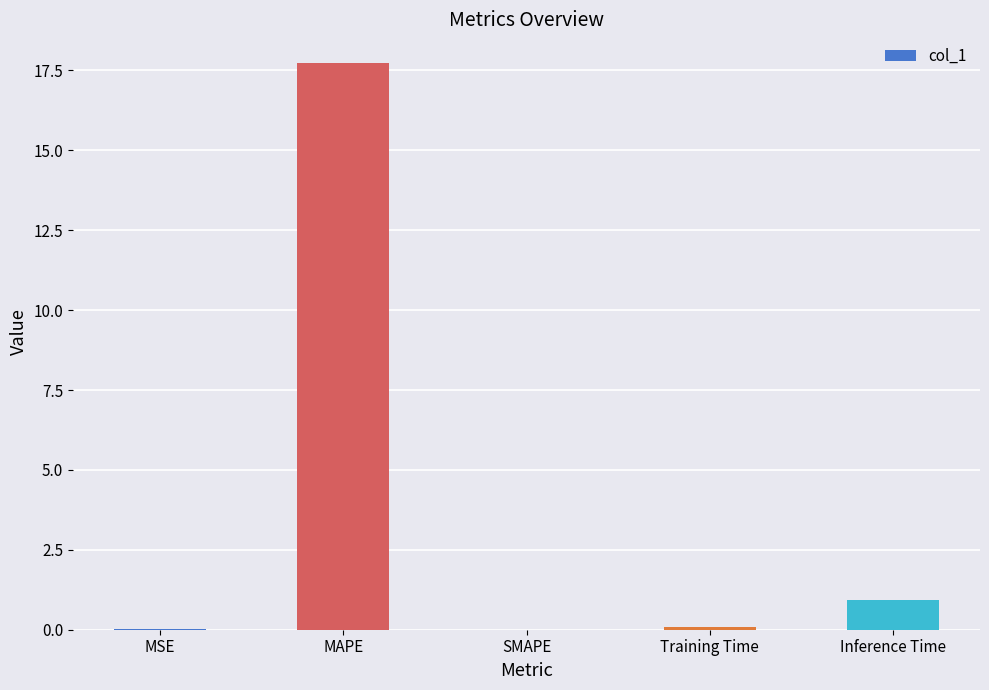

Which label corresponds to the largest value in the chart?

MAPE